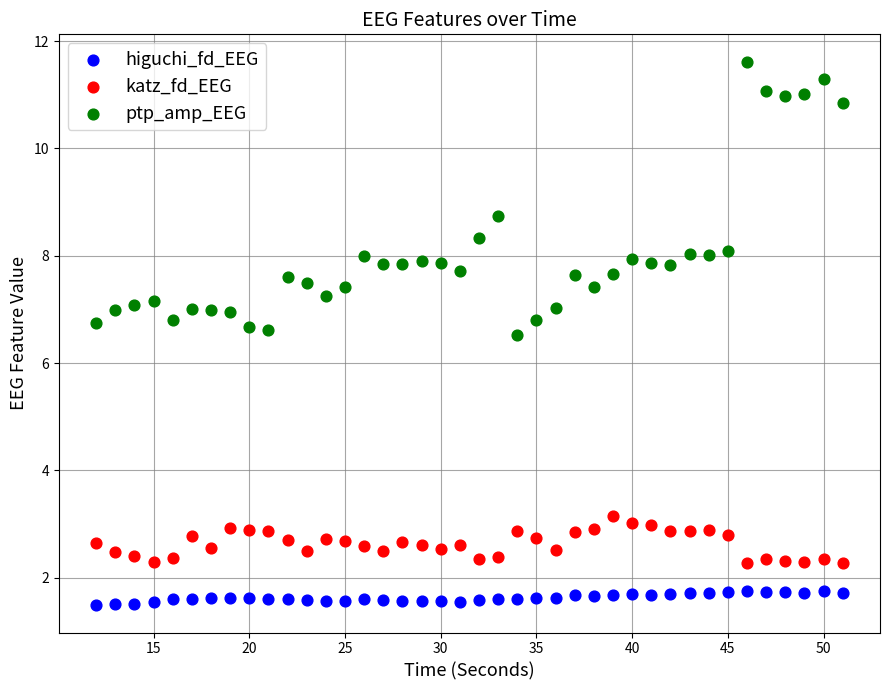

In the ptp_amp_EEG series, what Y value is closest to 9?

8.7